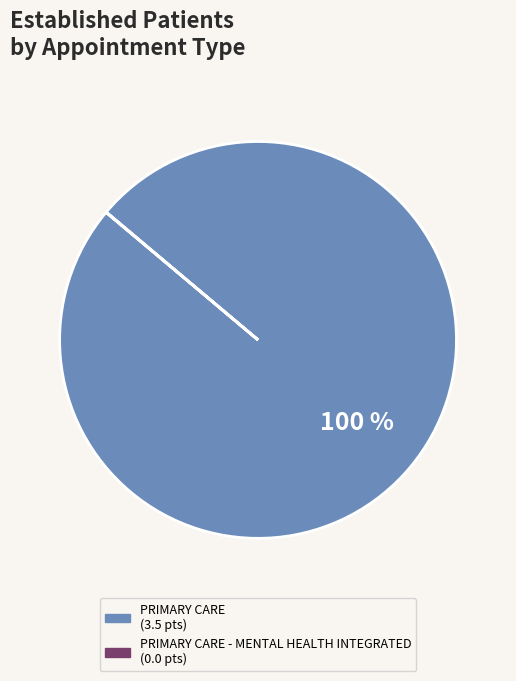

To the nearest percent, what is the difference between the largest and smallest slice percentages?

100%